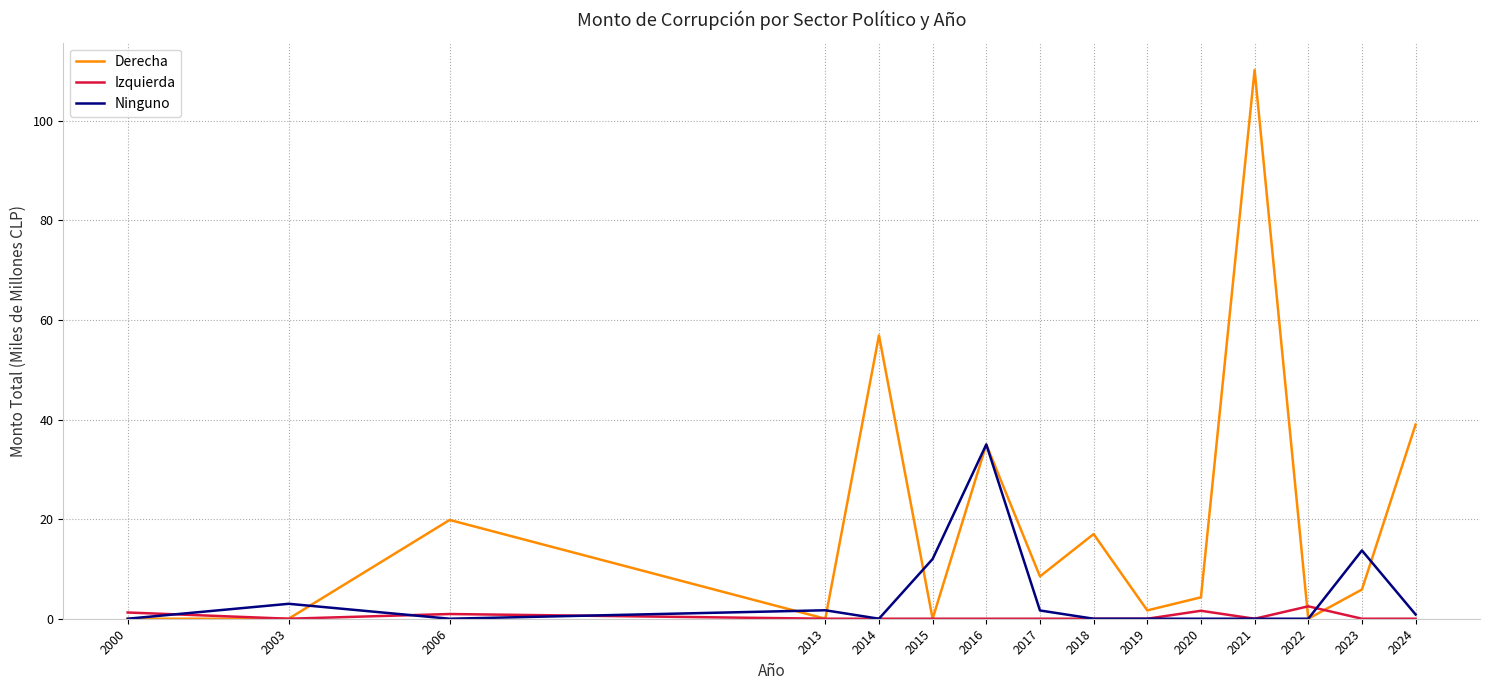

What is the sum of all Izquierda values?

6.3